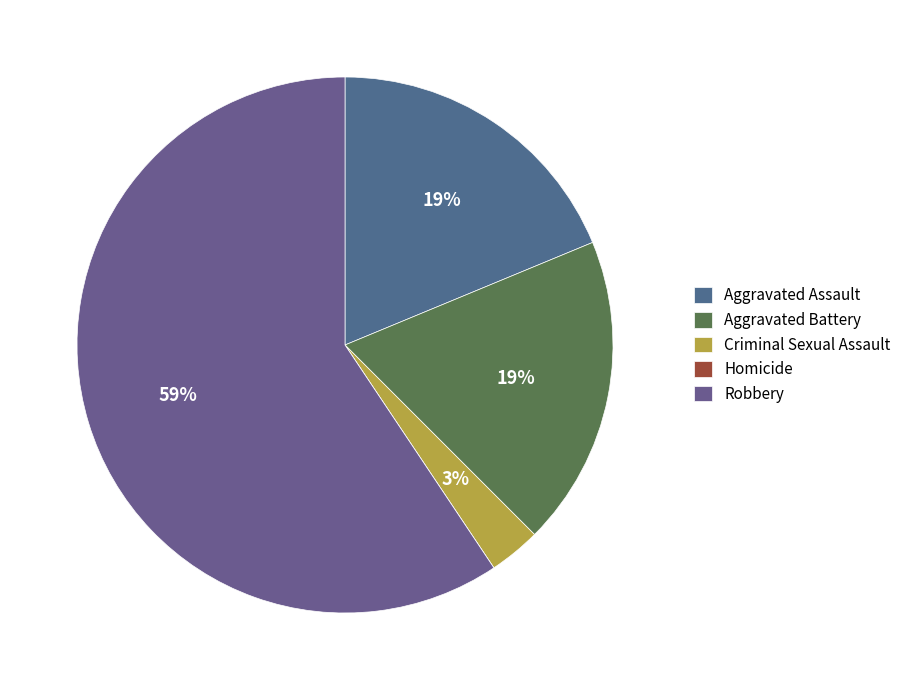

True or false: Homicide accounts for 1% of the total.

False